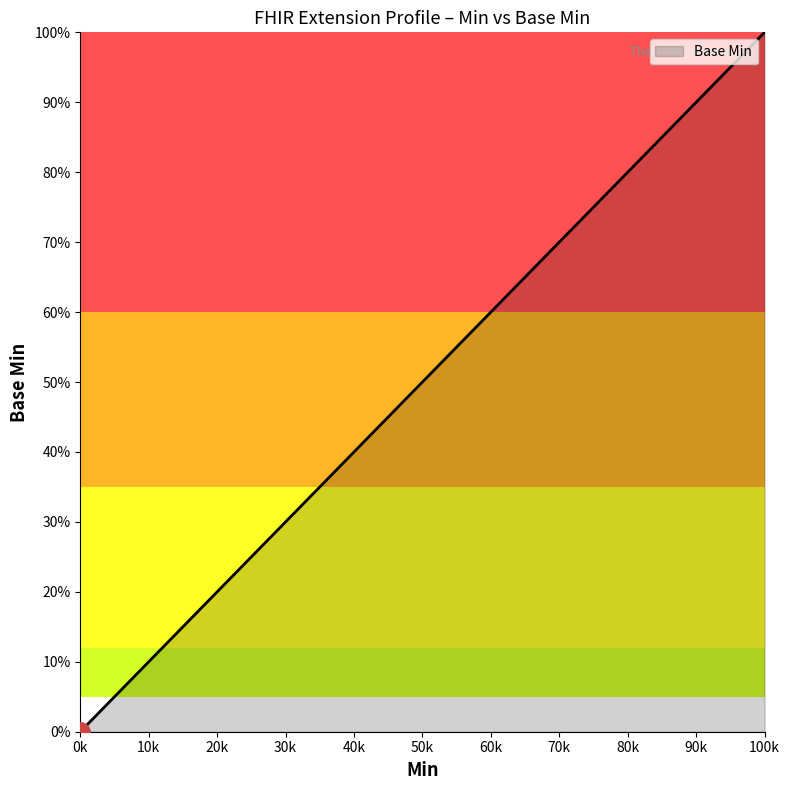

What is the maximum value shown in the chart?

1